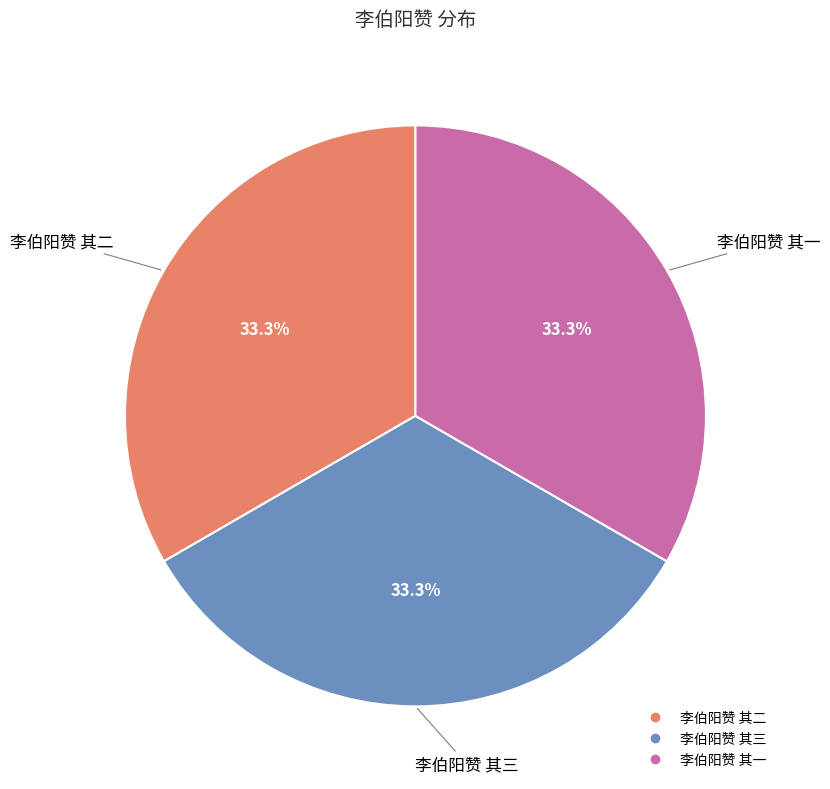

Is there any slice that represents more than half of the pie?

No